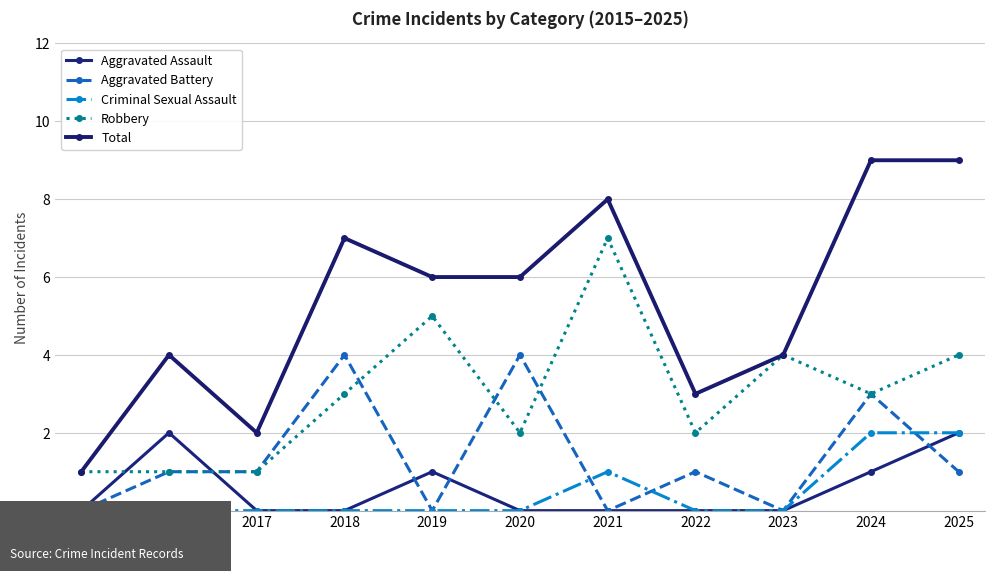

What are all the series names shown in the legend?

Aggravated Assault, Aggravated Battery, Criminal Sexual Assault, Robbery, Total